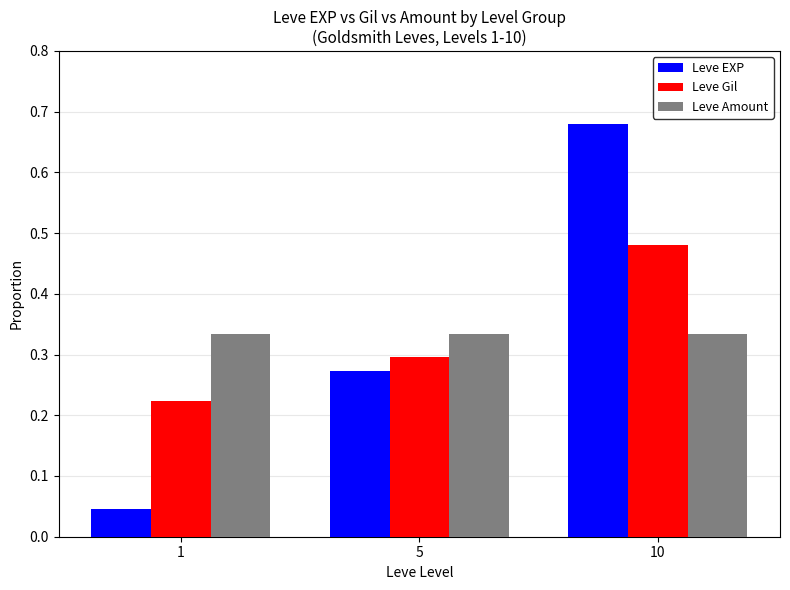

Which series has the largest range (max minus min)?

Leve EXP